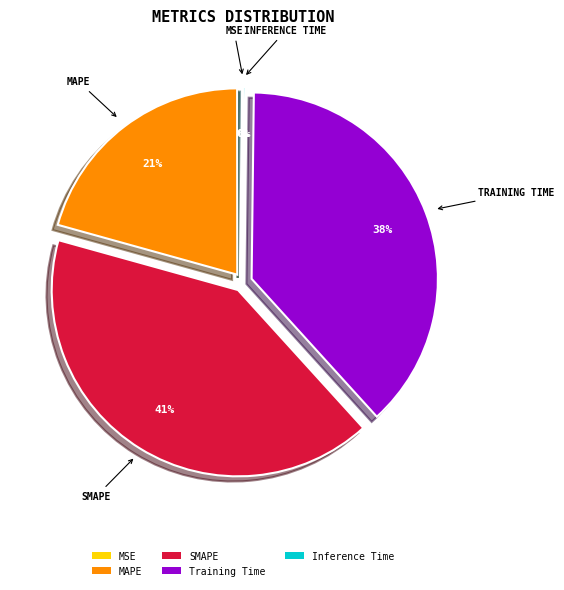

To the nearest percent, what portion does Training Time represent?

38%